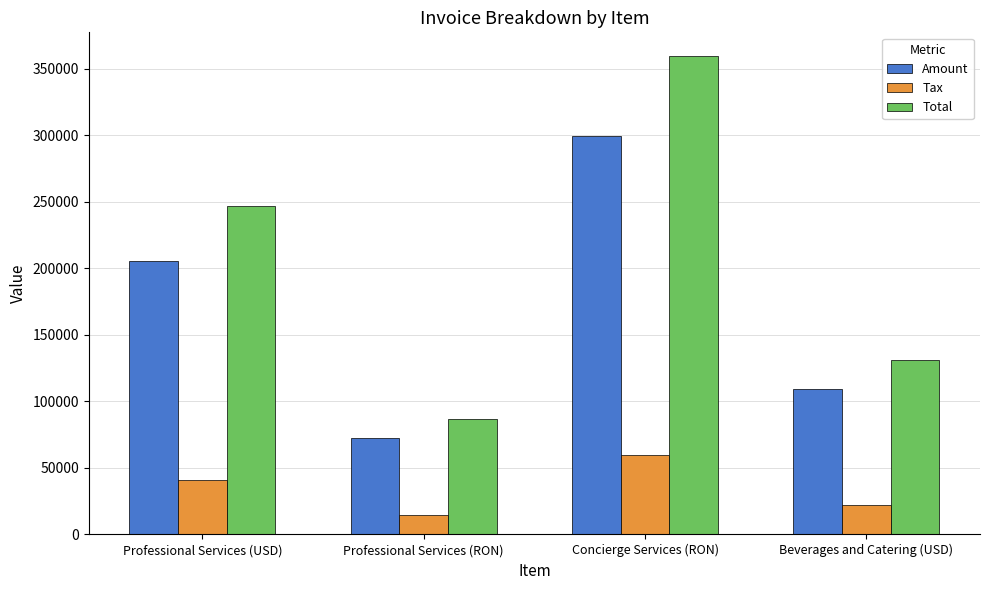

What is the sum of all Tax values?

137381.4